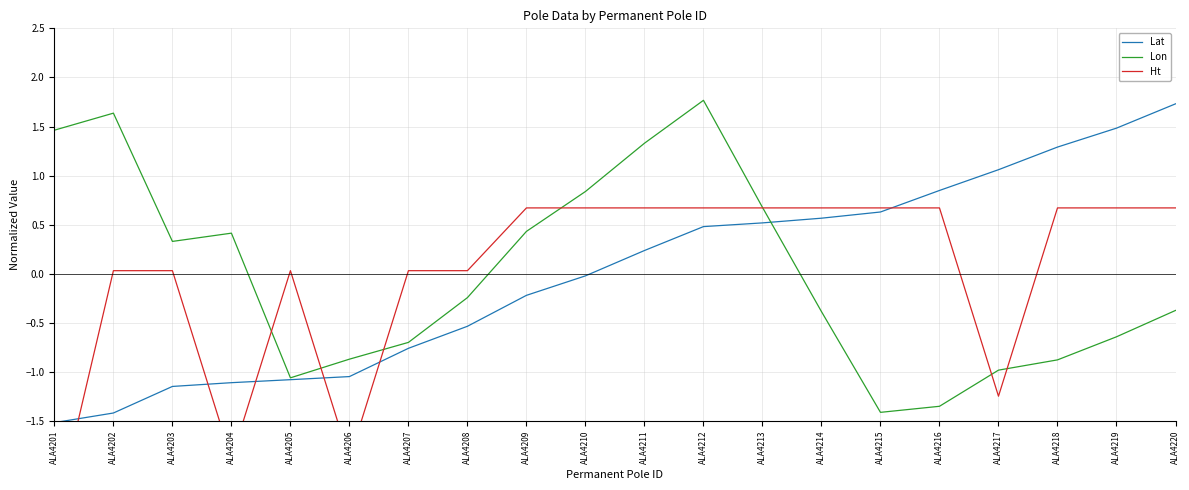

What is the difference between the highest and lowest values at ALA4211?

1.1